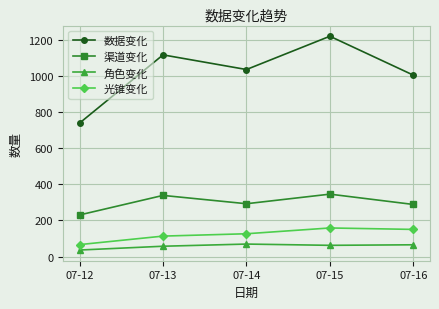

Which series has the largest total across all categories?

数据变化